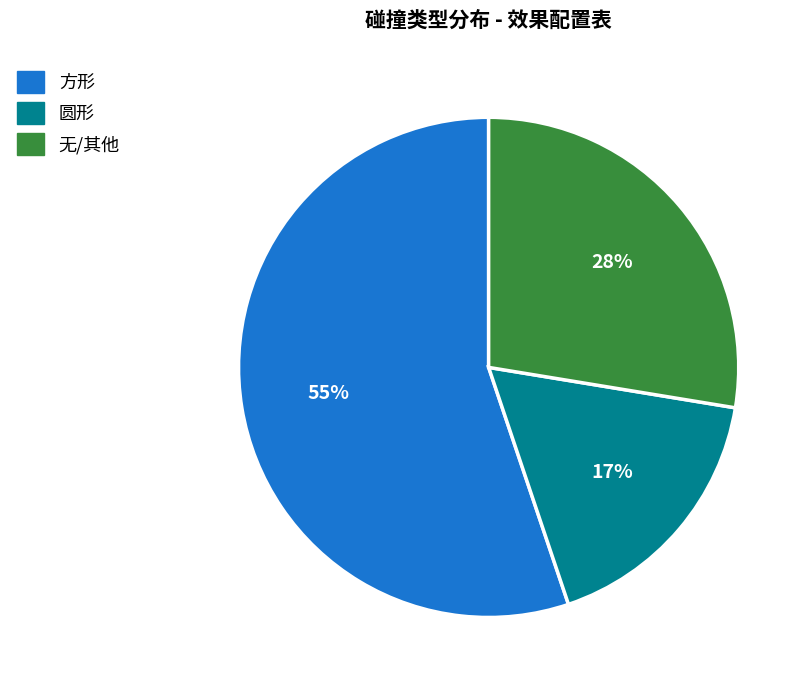

To the nearest percent, what is the combined percentage of 圆形 and 方形?

72%